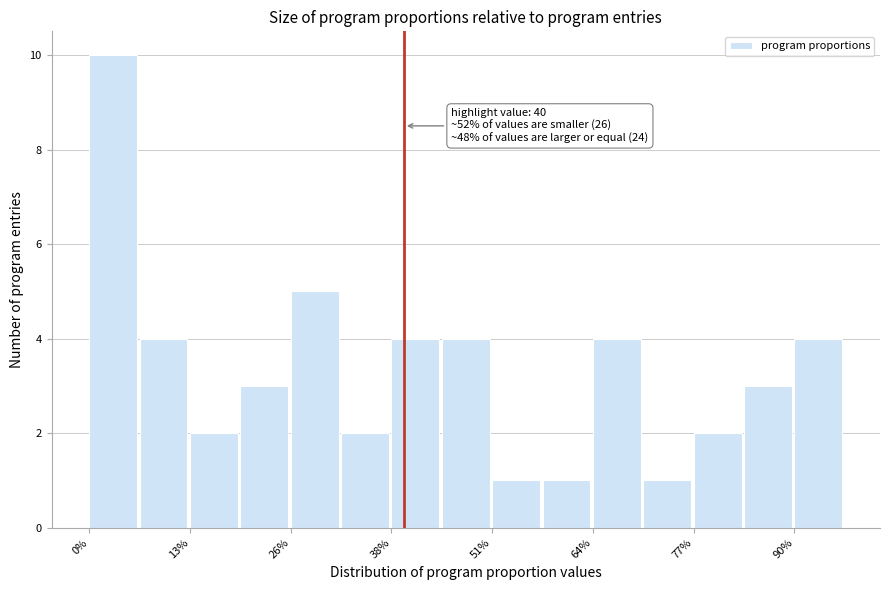

Around what value on the x-axis is the tallest bar? Give the approximate position of its centre, as read against the axis.

4